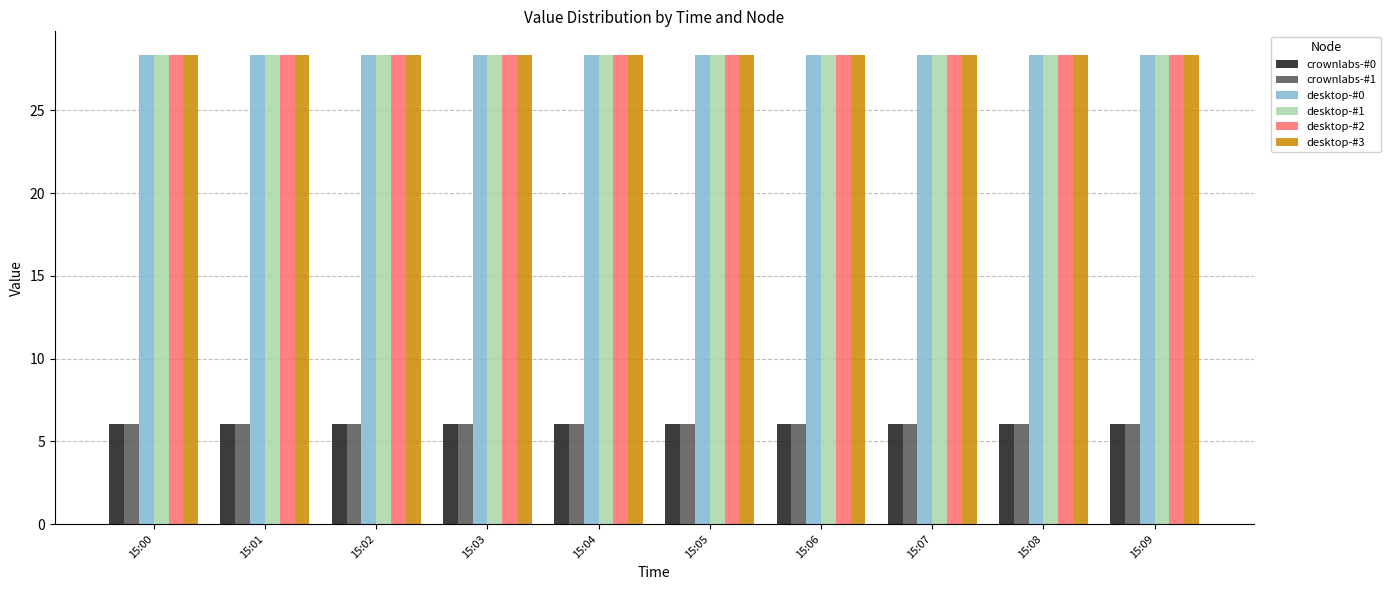

What is the difference between the highest and lowest values at 15:02?

22.3